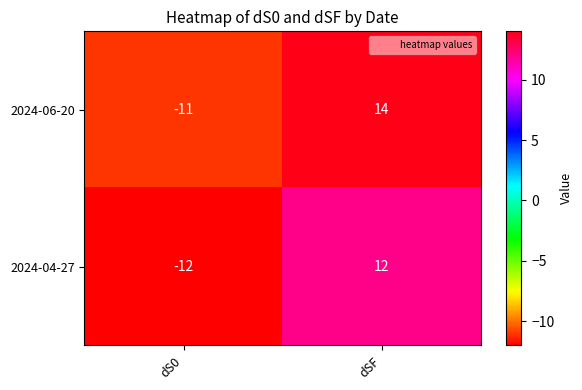

Where is 2024-04-27 nearest to the value 0?

dS0